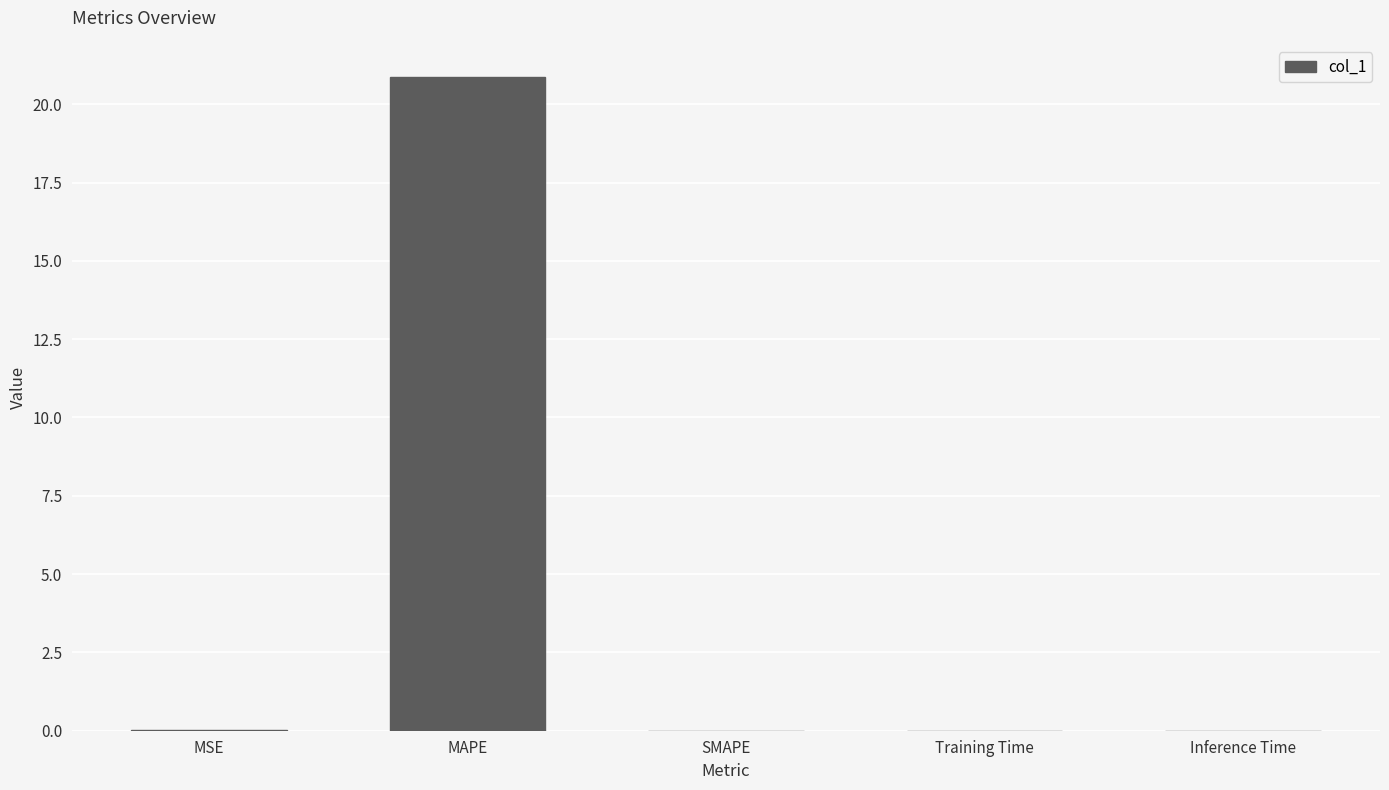

How many series are shown in this chart?

1